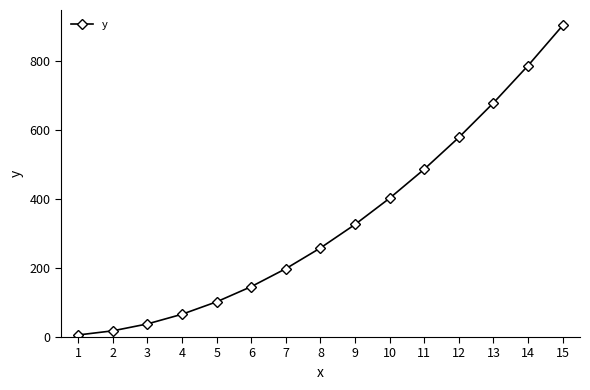

Reading left to right, transcribe all the data shown in this chart.

1=6	2=18	3=38	4=66	5=102	6=146	7=198	8=258	9=326	10=402	11=486	12=578	13=678	14=786	15=902